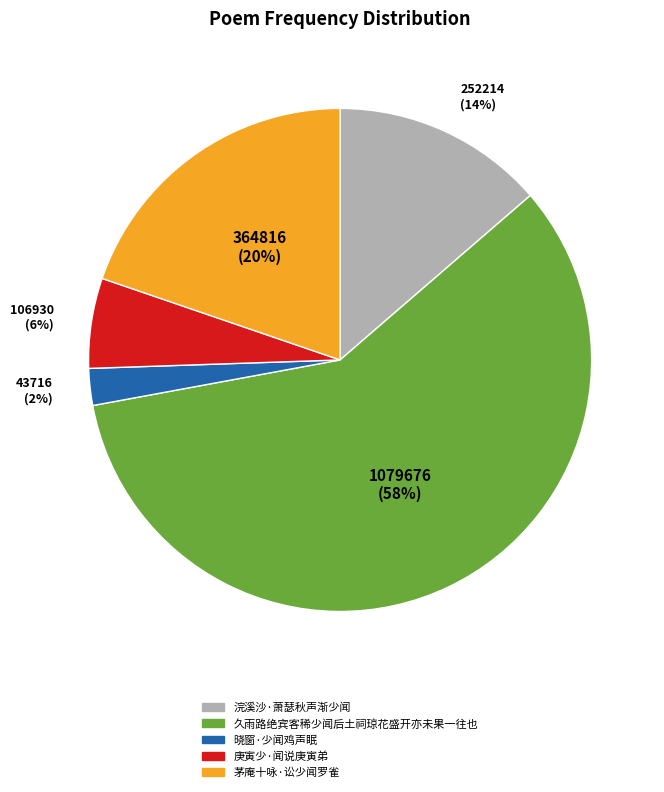

Which slice is the largest?

久雨路绝宾客稀少闻后土祠琼花盛开亦未果一往也